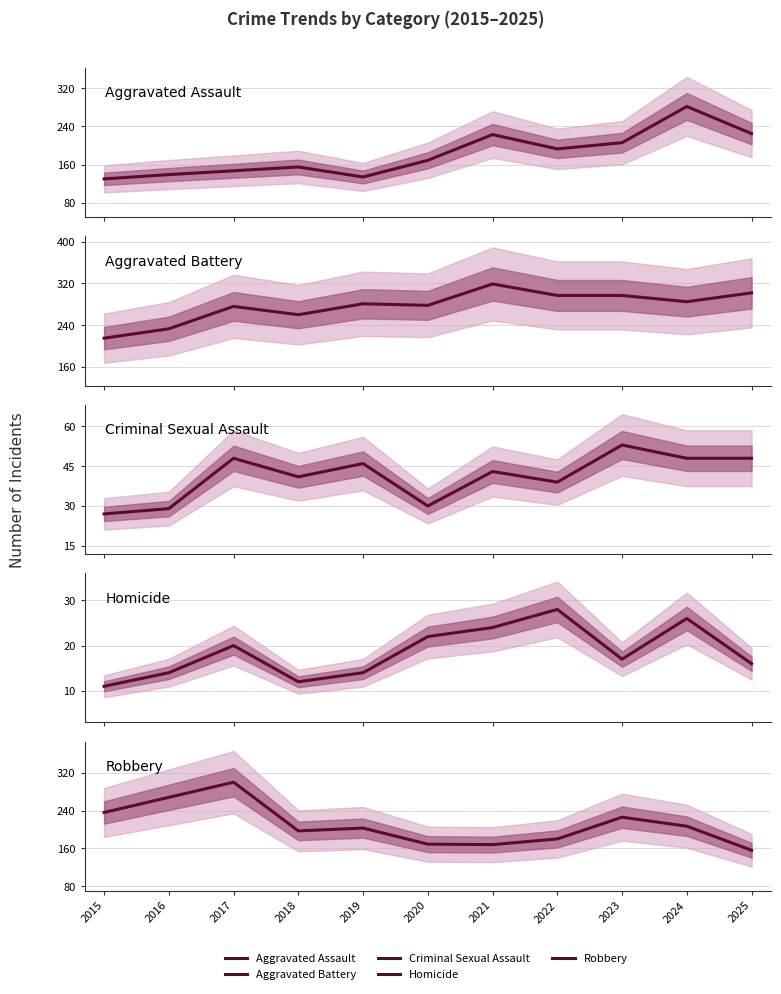

How many data points in Homicide are less than 17?

5